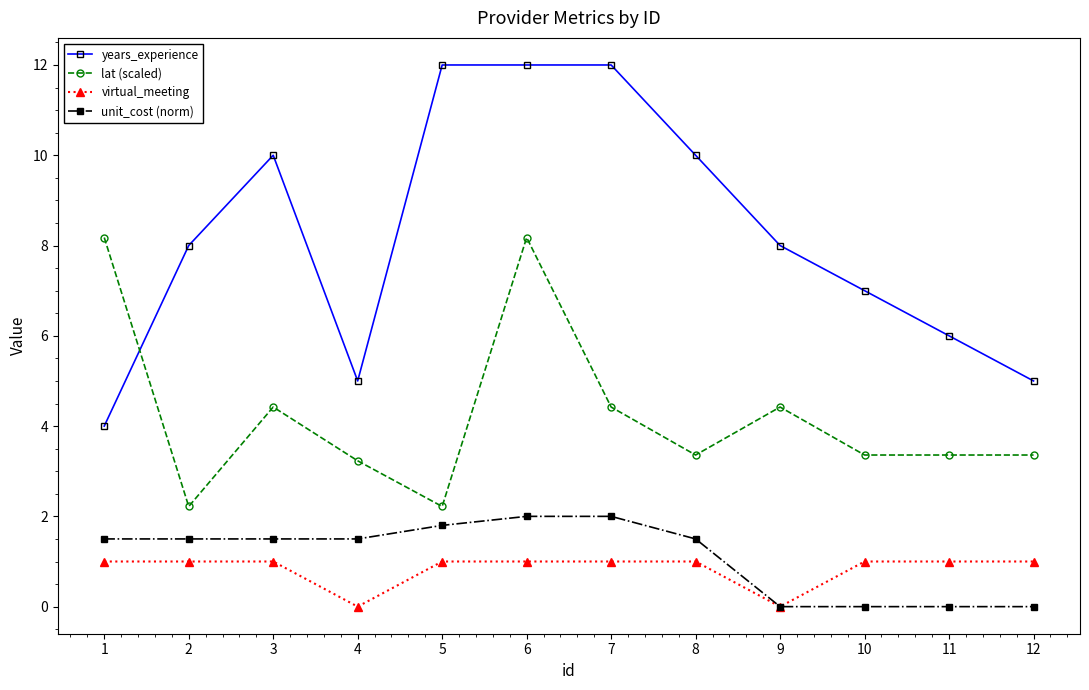

At 6, list the series in order from smallest to largest.

virtual_meeting, unit_cost (norm), lat (scaled), years_experience